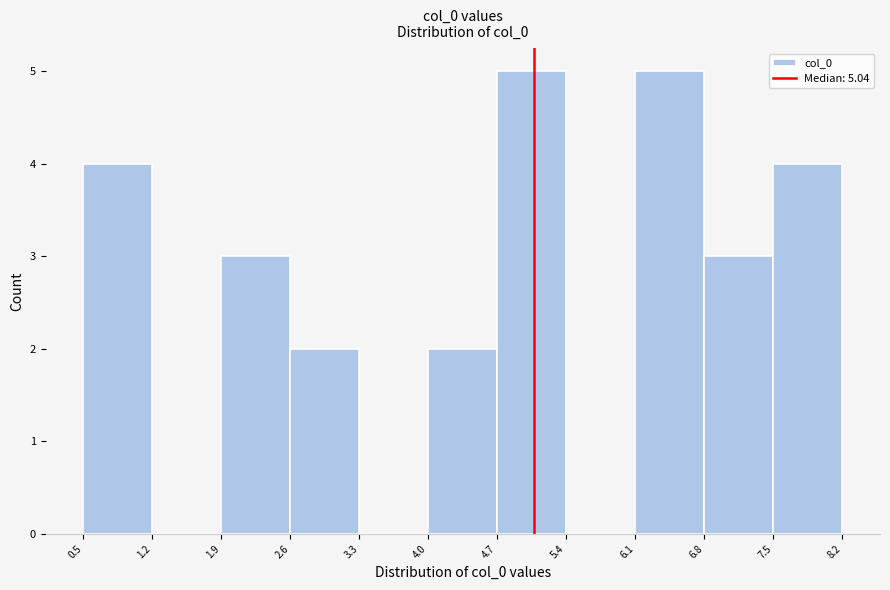

What is the height of the bar covering 6.8 to 7.5 on the x-axis? The values are not printed on the chart, so give them approximately, as read against the axis.

3